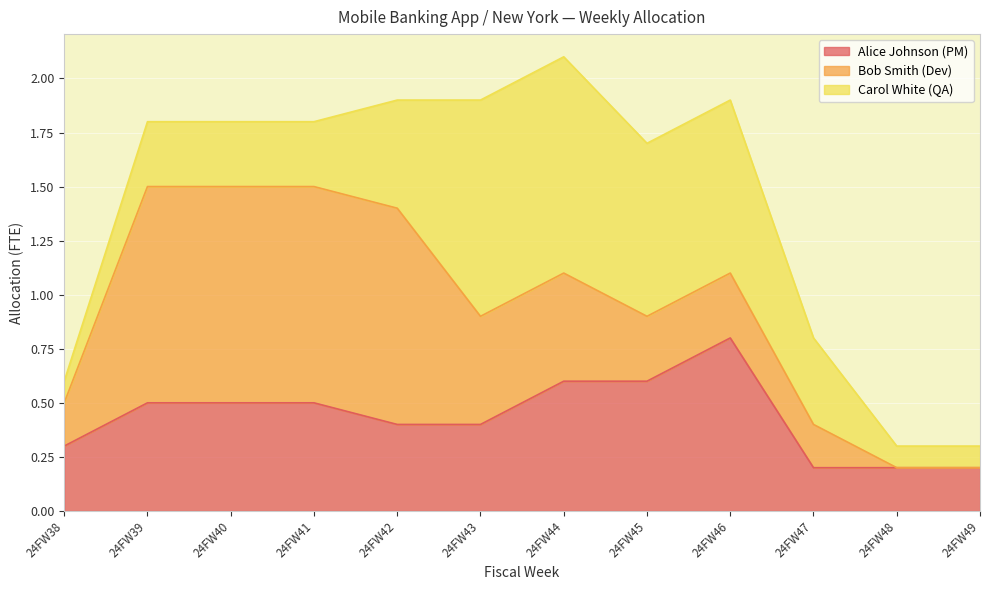

Which series has the widest spread of values?

Bob Smith (Dev)